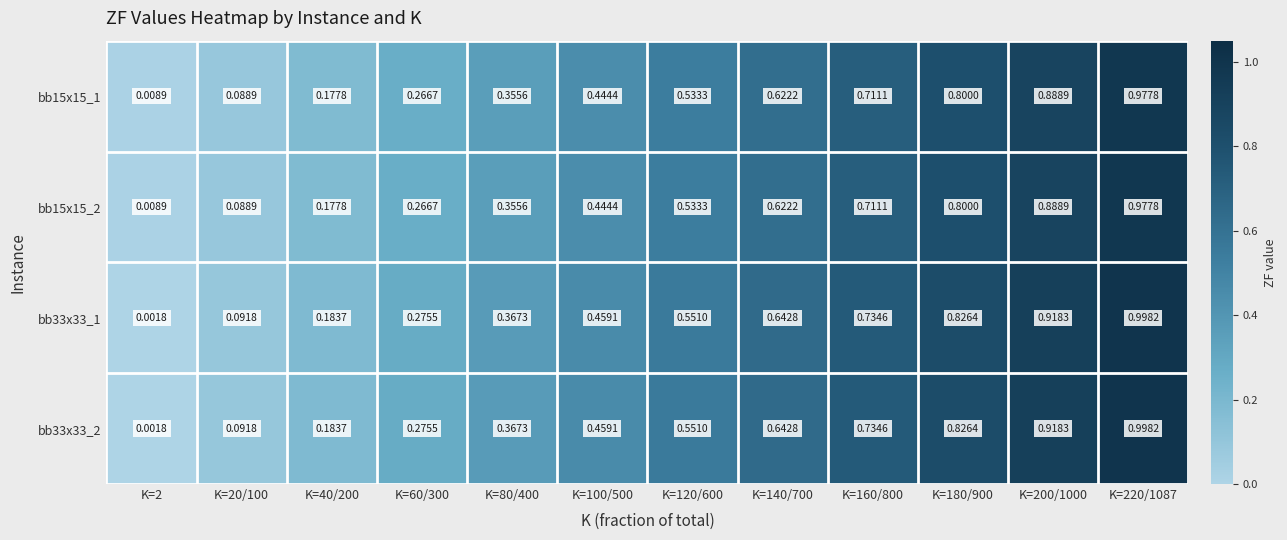

Is the value of bb15x15_2 at K=160/800 greater than the value of bb33x33_1 at K=200/1000?

No